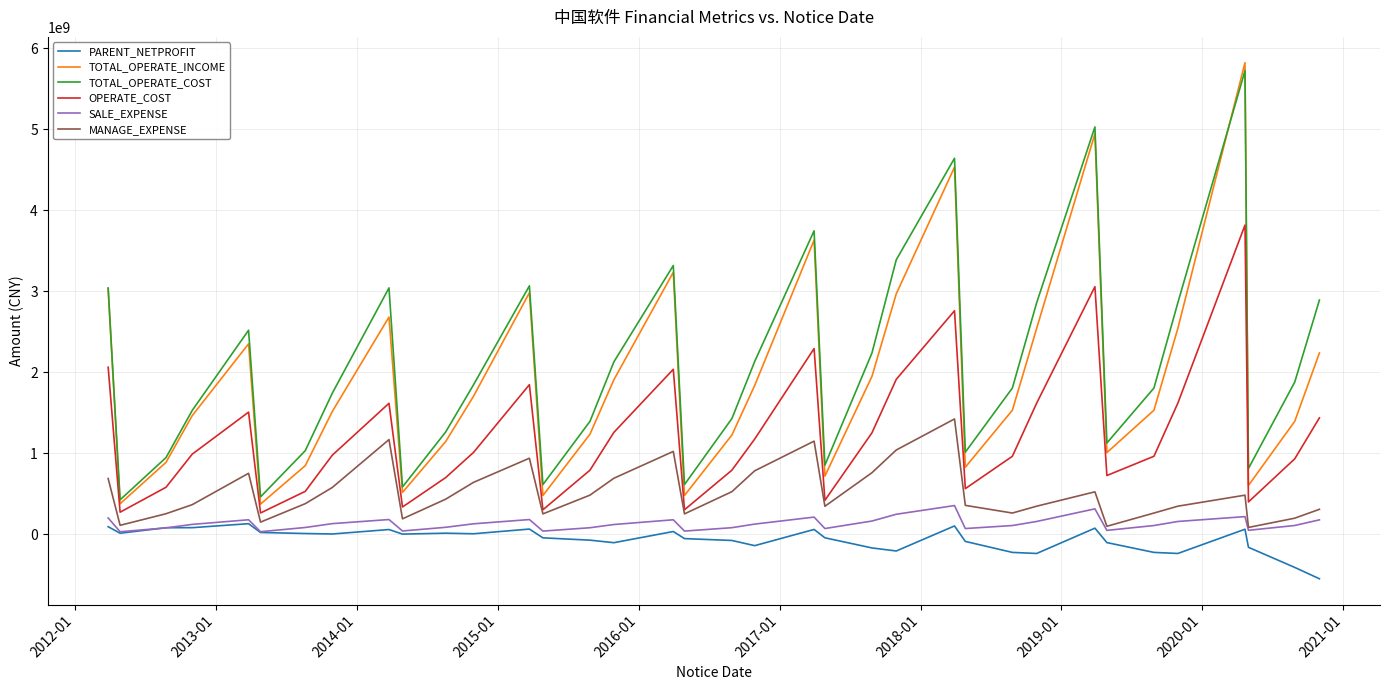

Which series has the largest range (max minus min)?

TOTAL_OPERATE_INCOME